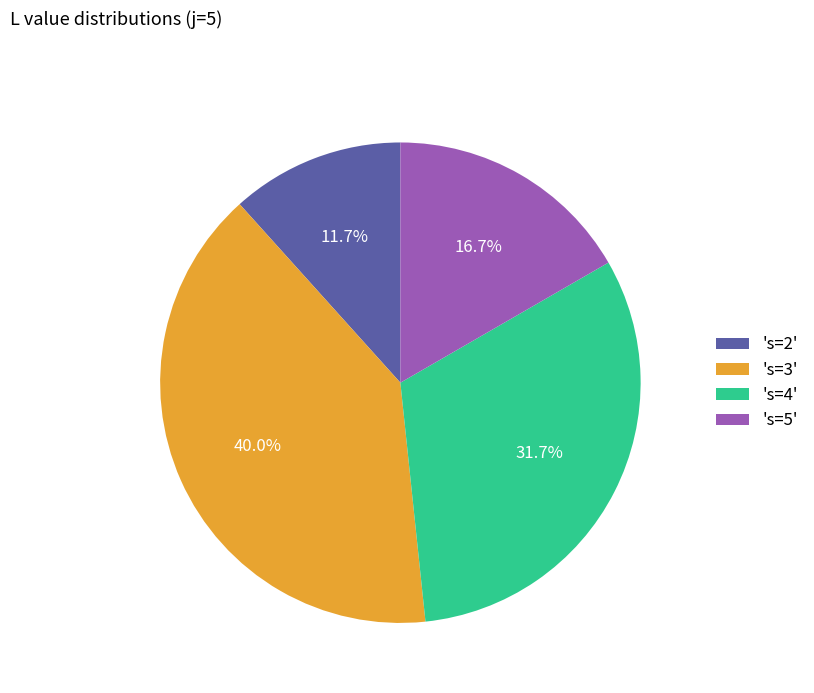

What percentage is NOT represented by 's=5'?

83.3%